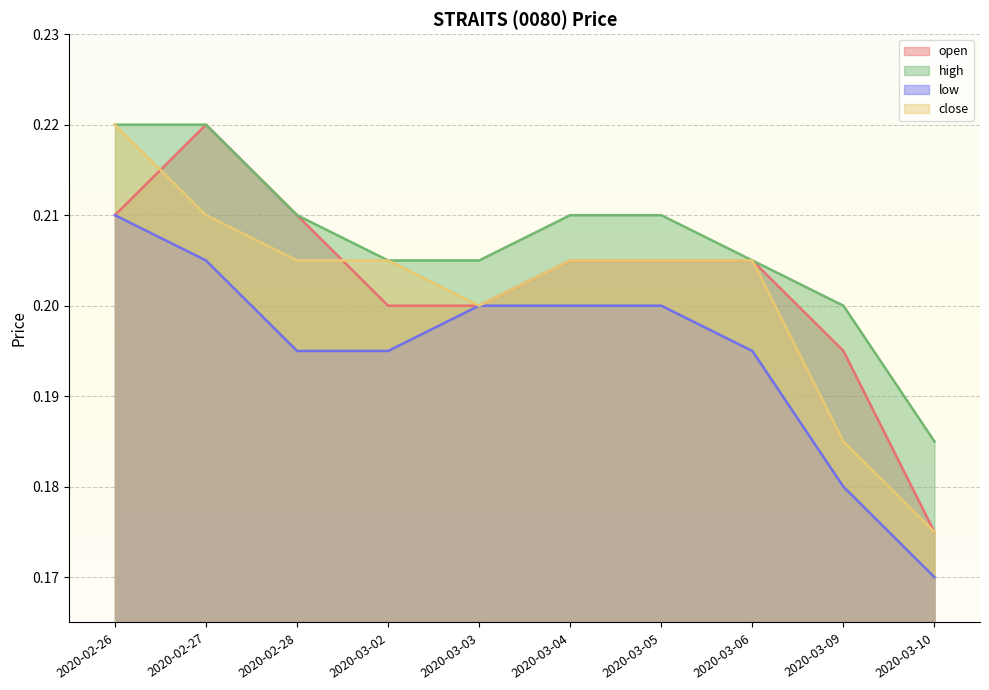

Does the chart display data point markers on the line(s)?

No